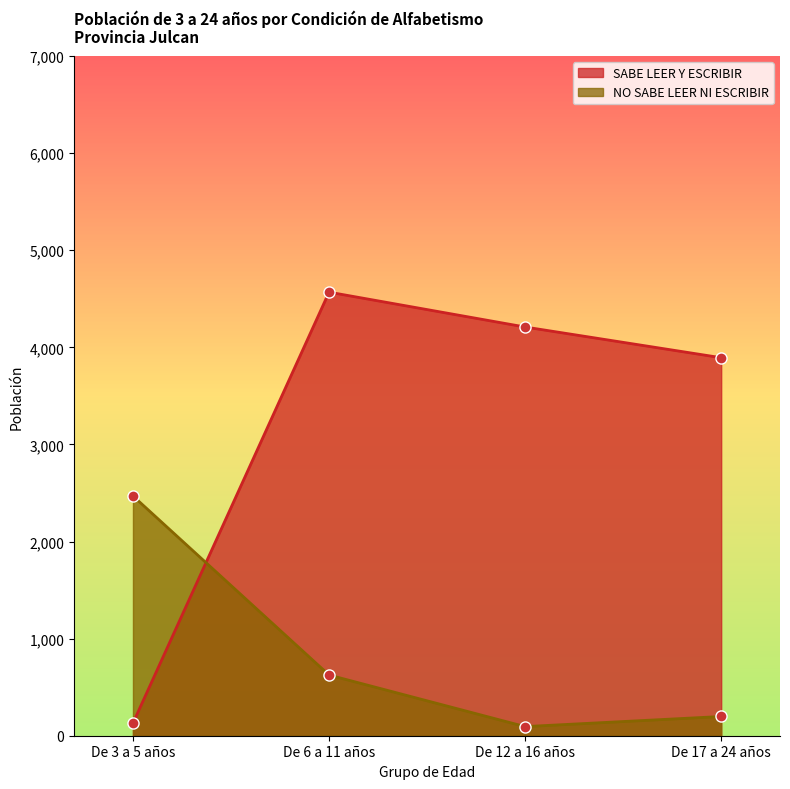

What is the label of the 2nd point from the right?

De 12 a 16 años